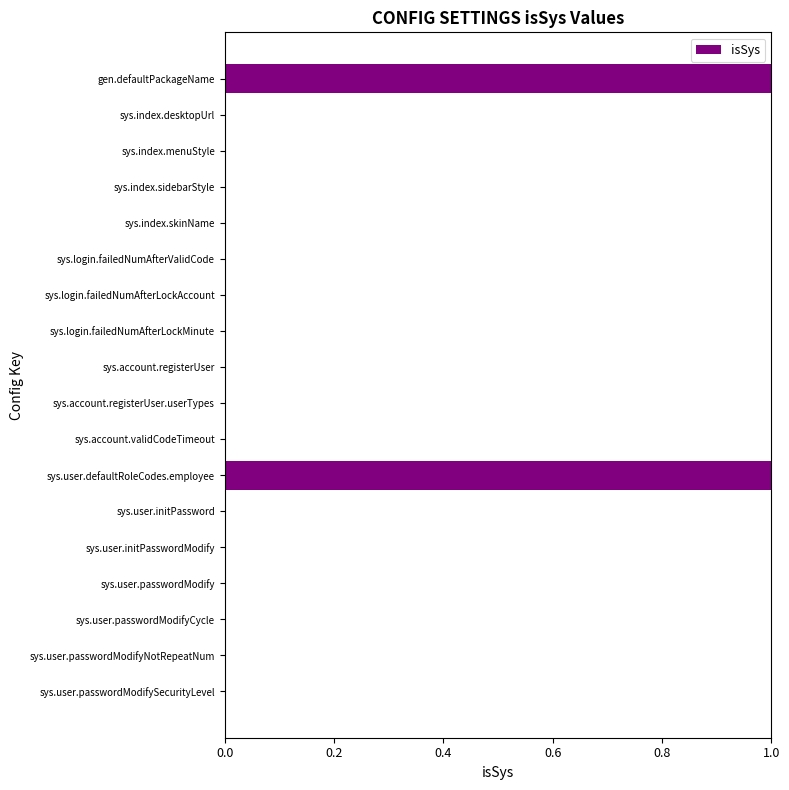

The chart shows a value of -1 at sys.index.sidebarStyle. True or false?

False